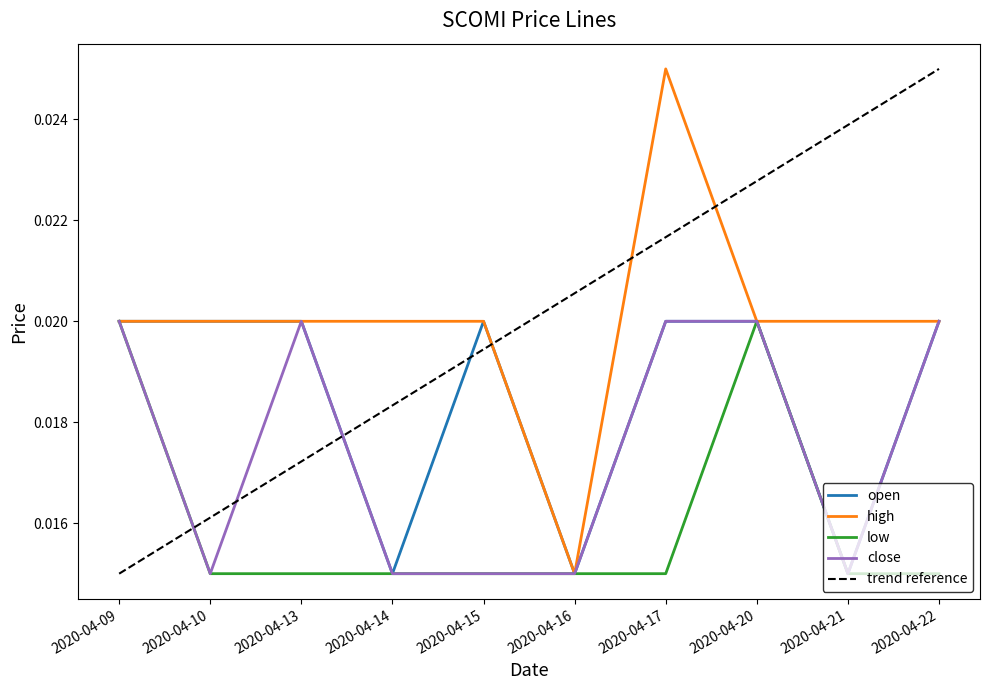

Which series changed the most between 2020-04-14 and 2020-04-22?

trend reference